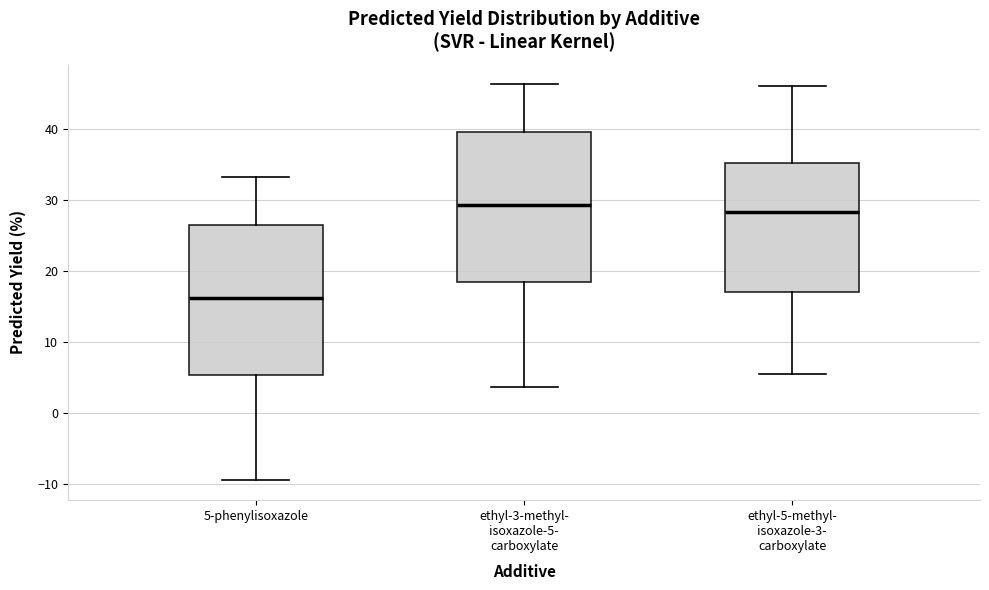

Which box has the lowest median line?

5-phenylisoxazole